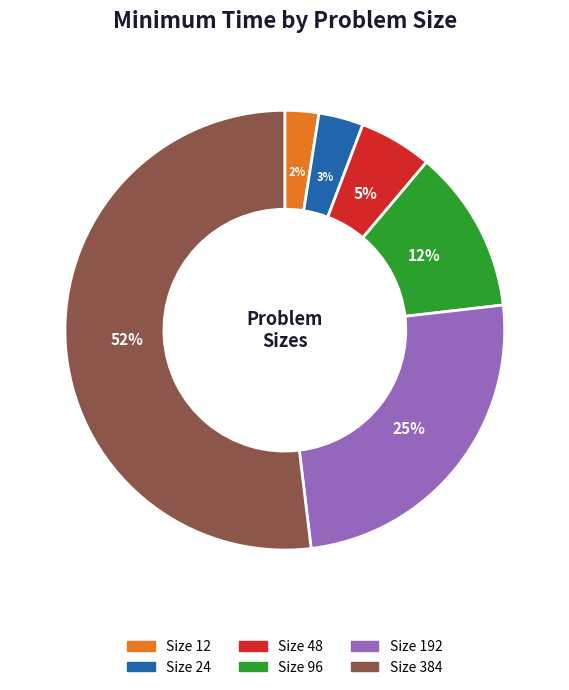

To the nearest percent, what is the average slice percentage?

17%